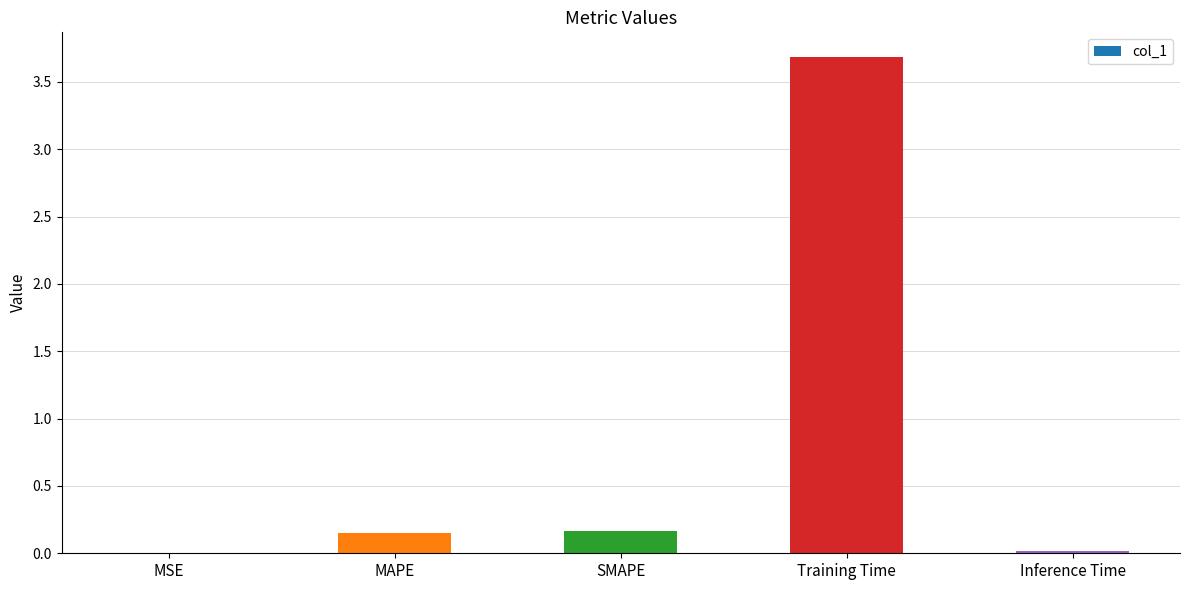

What is the sum of all values?

4.0